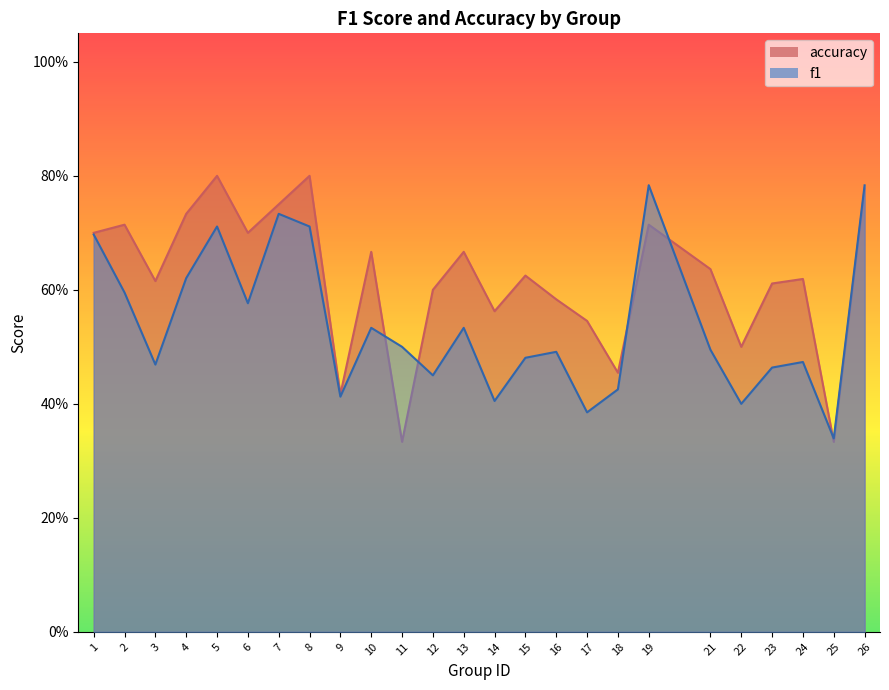

What is the lowest value of the accuracy series?

0.3